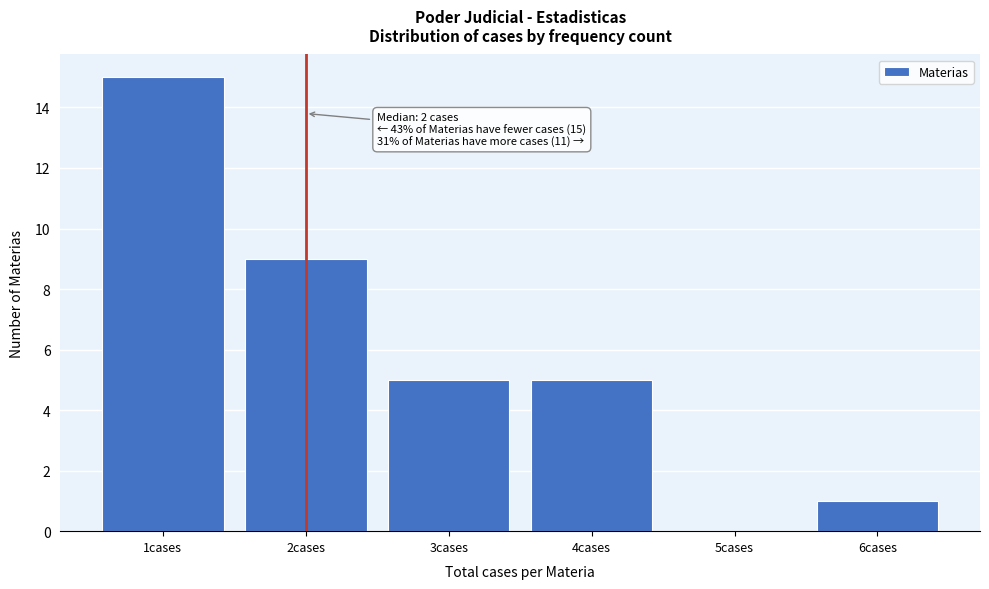

Which range on the x-axis has the tallest bar?

0.5 to 1.5